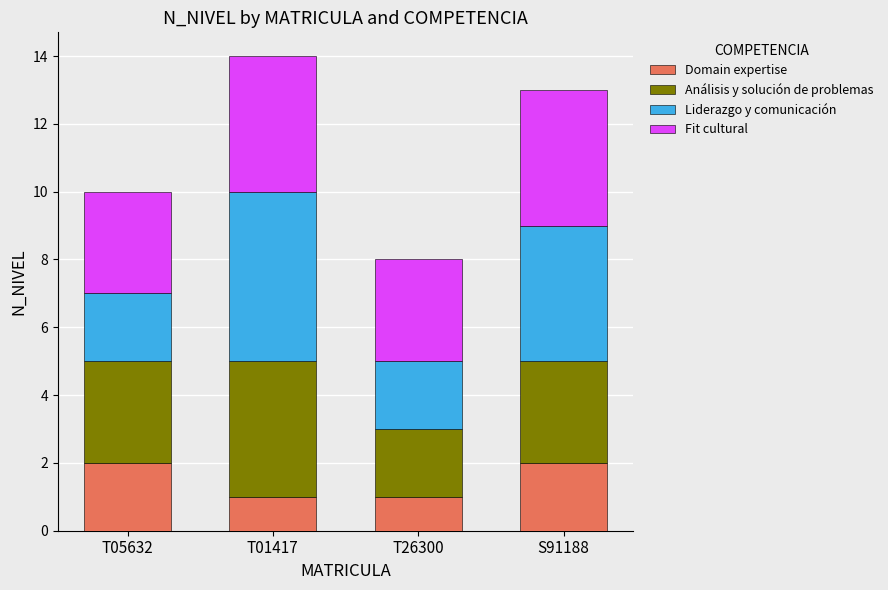

What is the total value across all series at T05632?

10